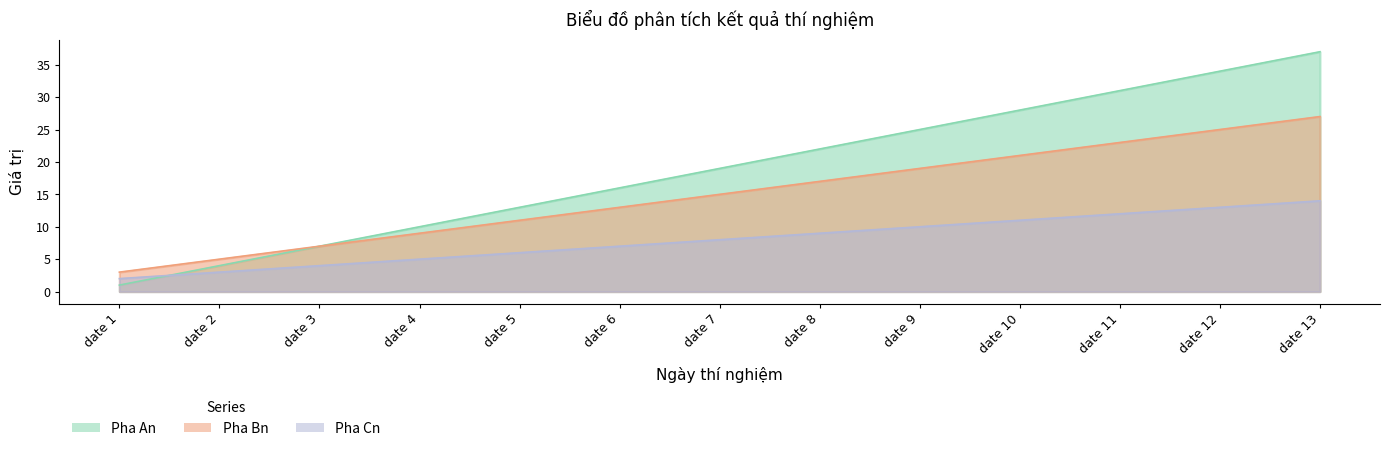

What is the sum of all Pha An values?

247